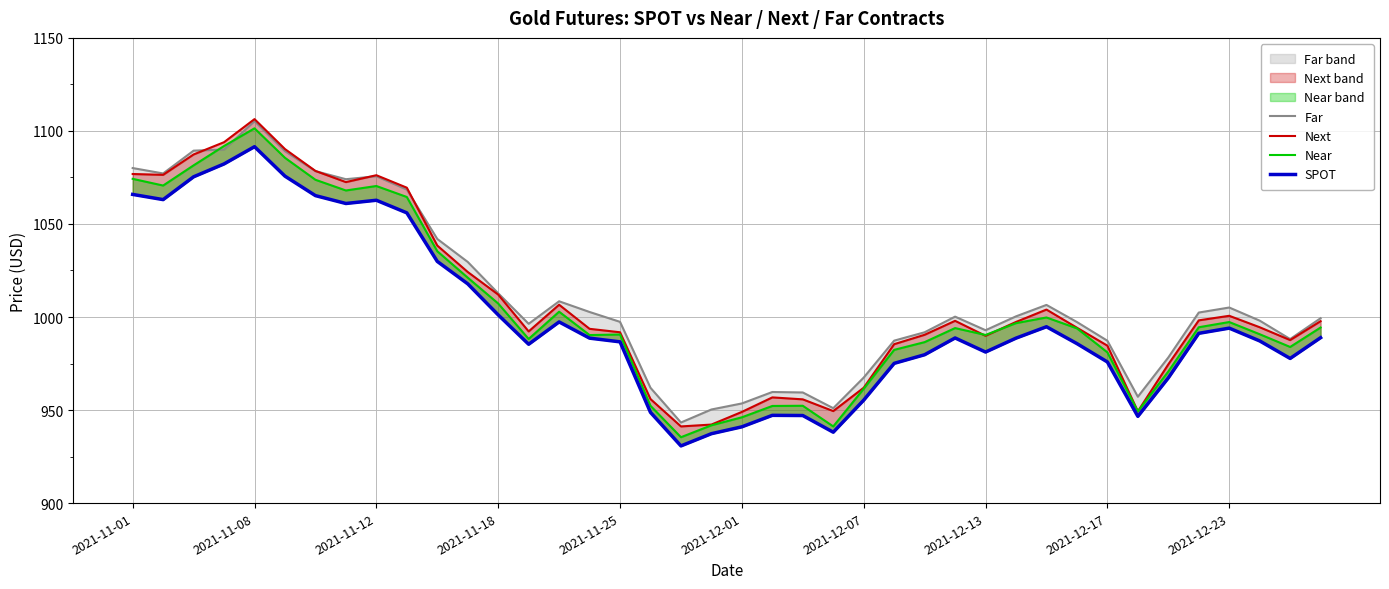

What is the difference between the second highest and second lowest values in the SPOT series?

145.0